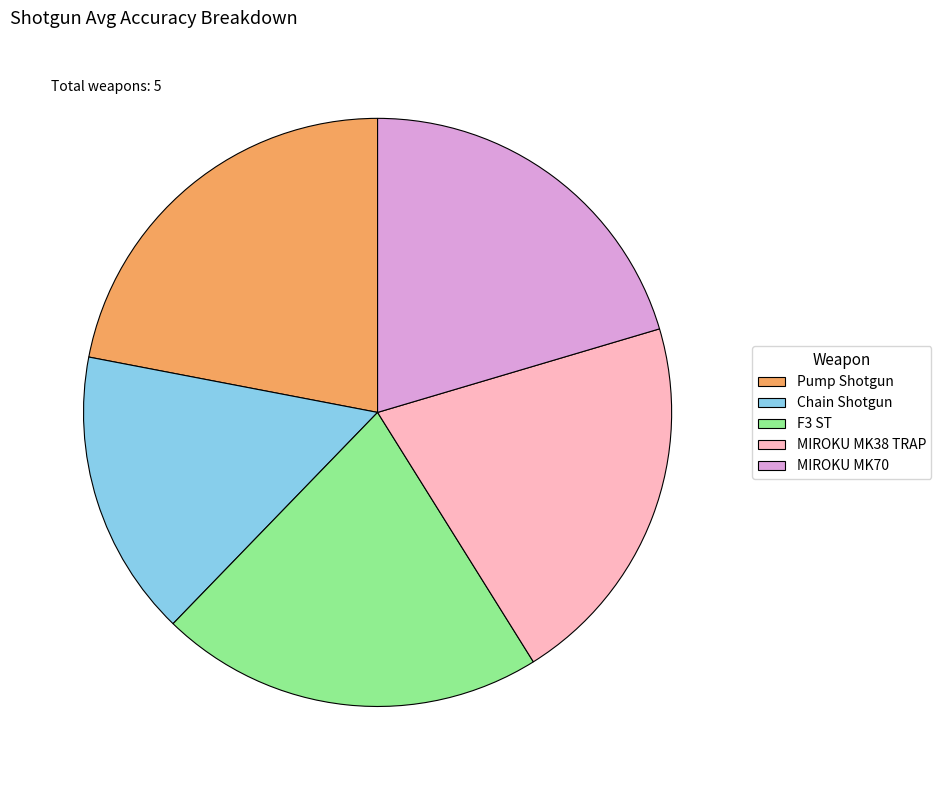

Combined, do MIROKU MK70 and MIROKU MK38 TRAP account for over 50%?

No